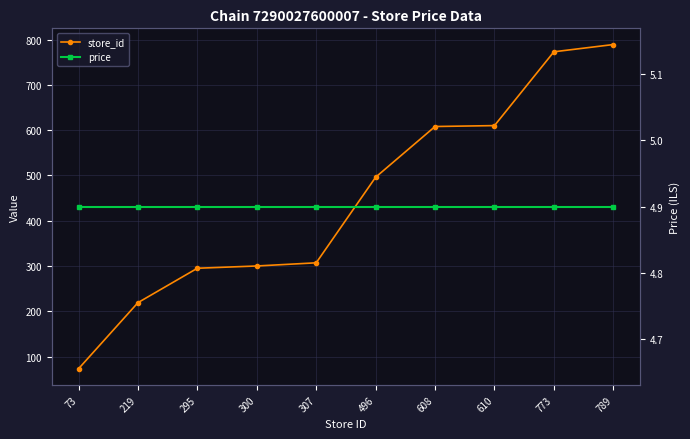

At which label does store_id reach its minimum?

73